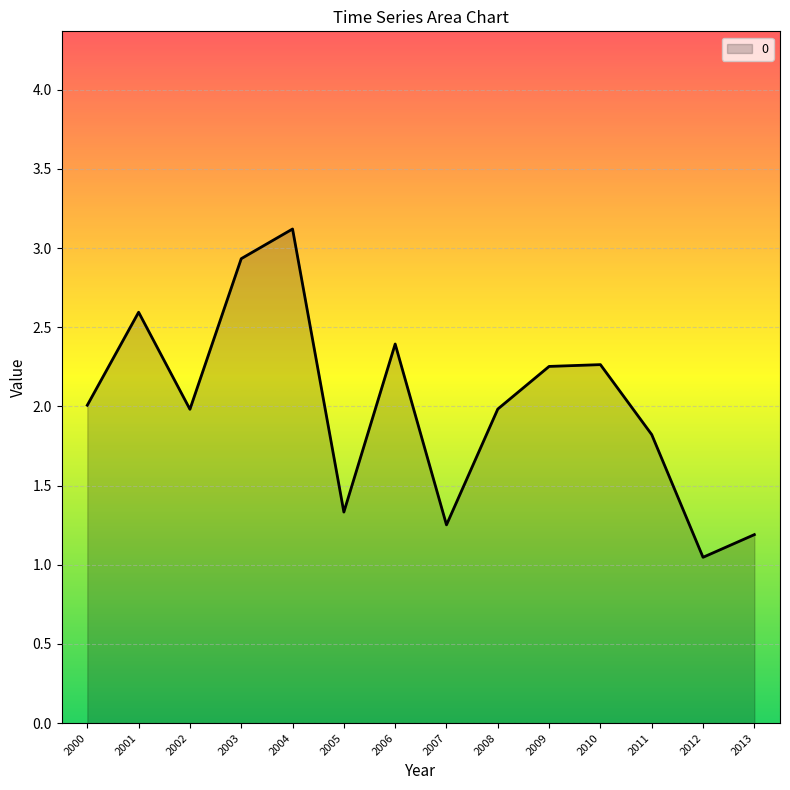

Which has a higher value, 2008 or 2003?

2003